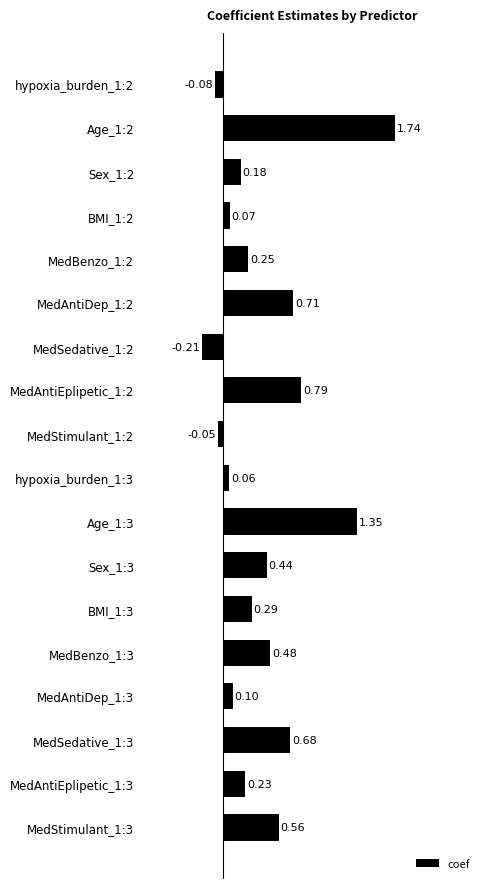

What is the sum of all values?

7.6